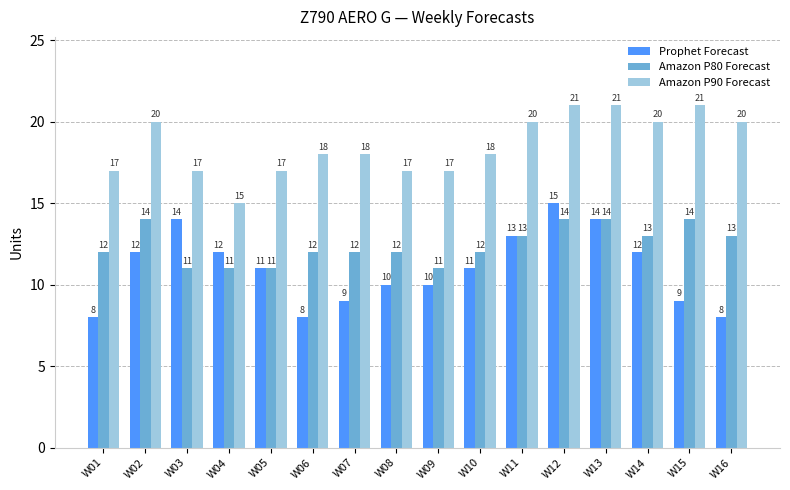

List the series in order of their peak value, lowest first.

Amazon P80 Forecast, Prophet Forecast, Amazon P90 Forecast